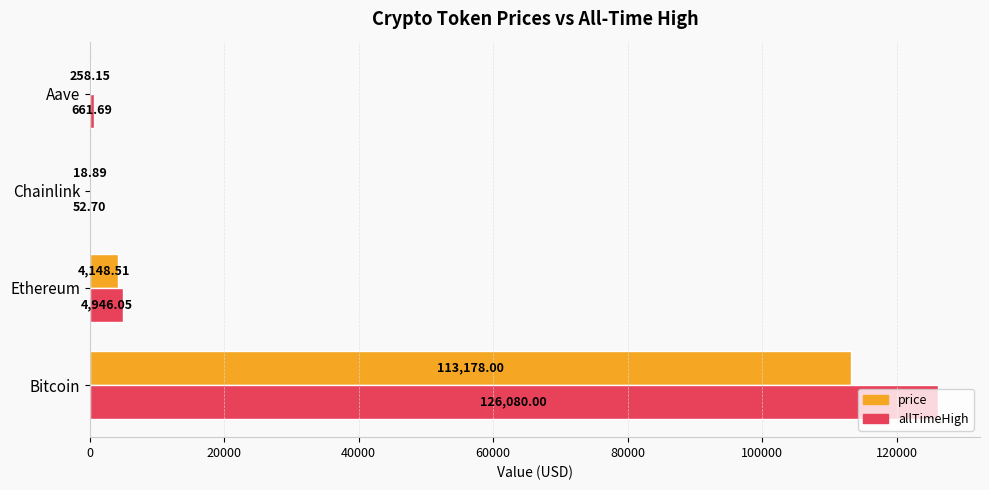

What is the maximum value shown in the chart?

126080.0